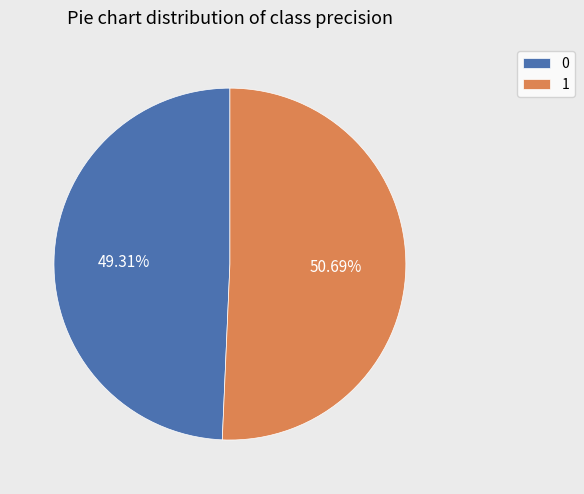

To the nearest percent, what percentage of the pie is 0?

49%